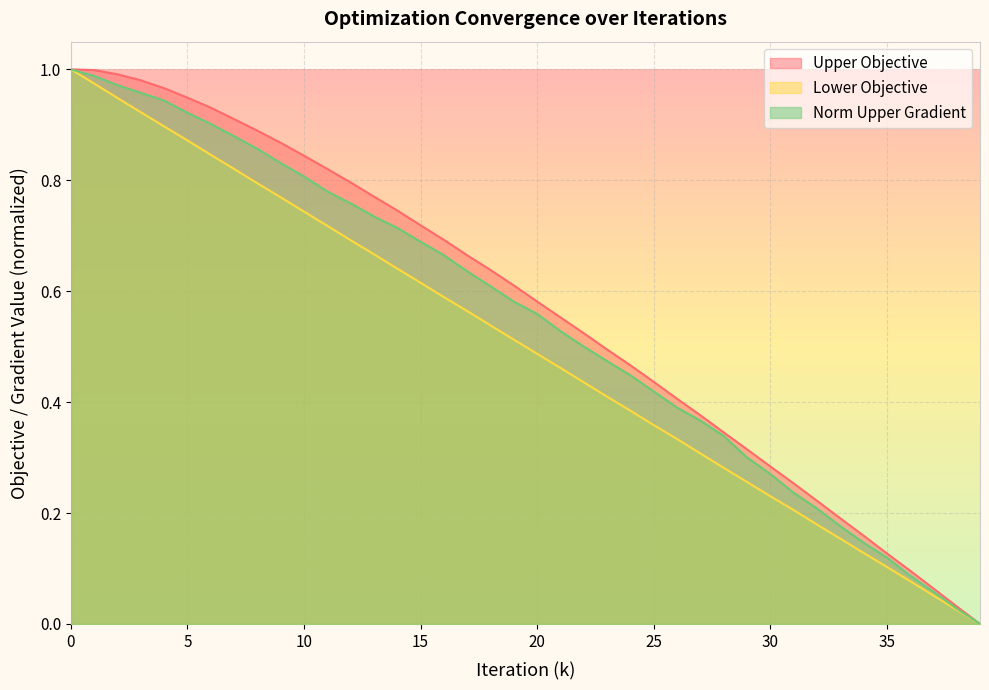

At 10, list the series in order from largest to smallest.

Upper Objective, Norm Upper Gradient, Lower Objective